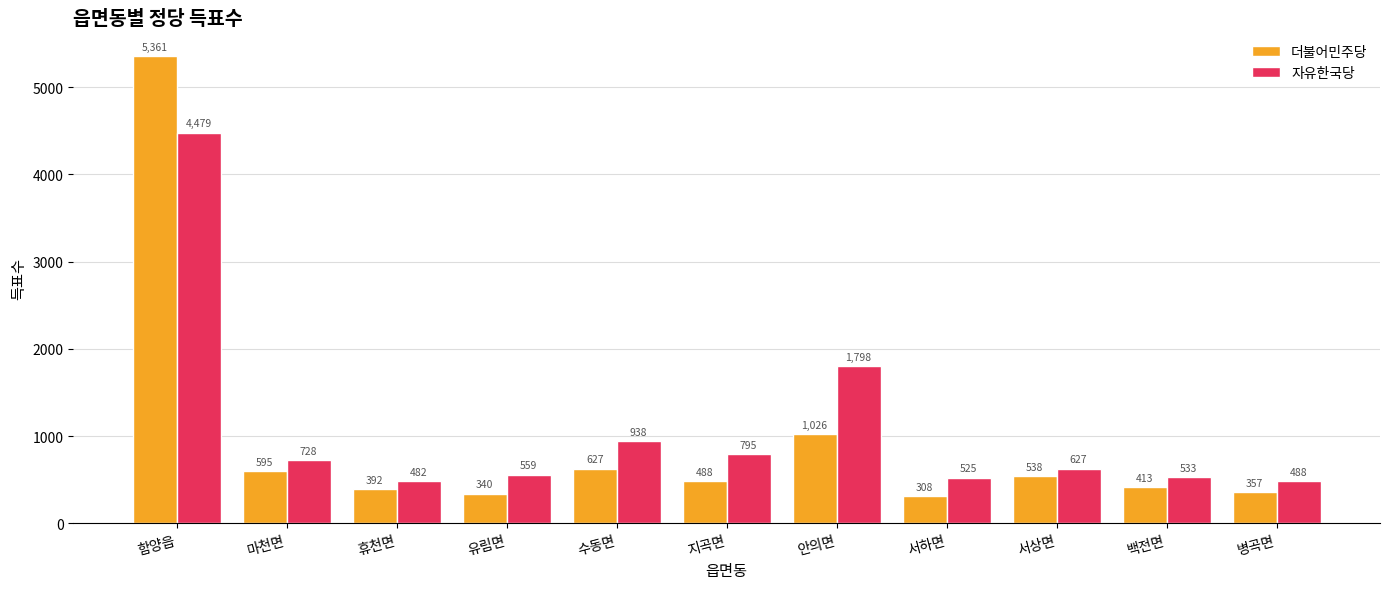

What is the sum of the 자유한국당 values at 휴천면 and 서하면?

1007